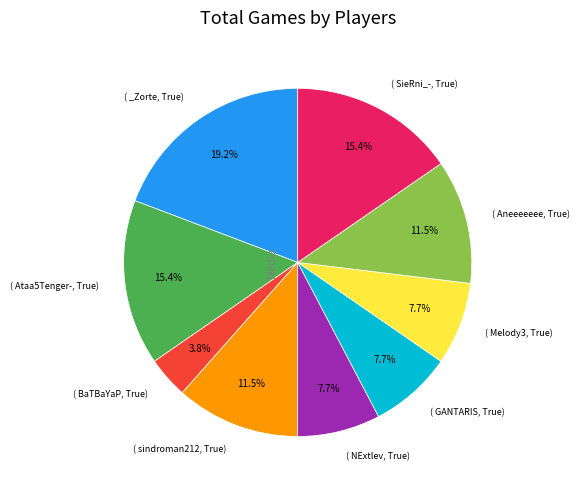

Is there any slice that represents more than half of the pie?

No